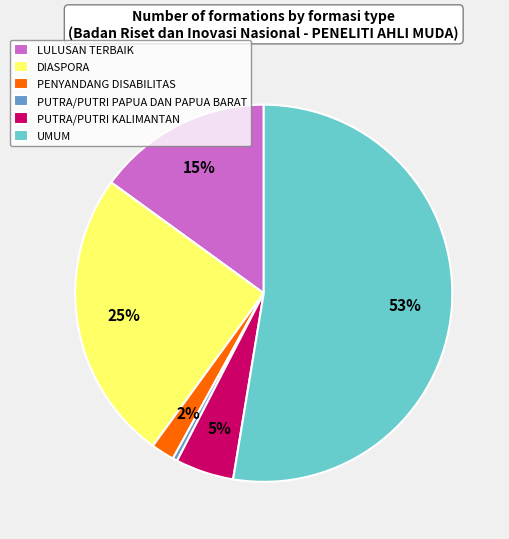

How many segments does this pie chart have?

6